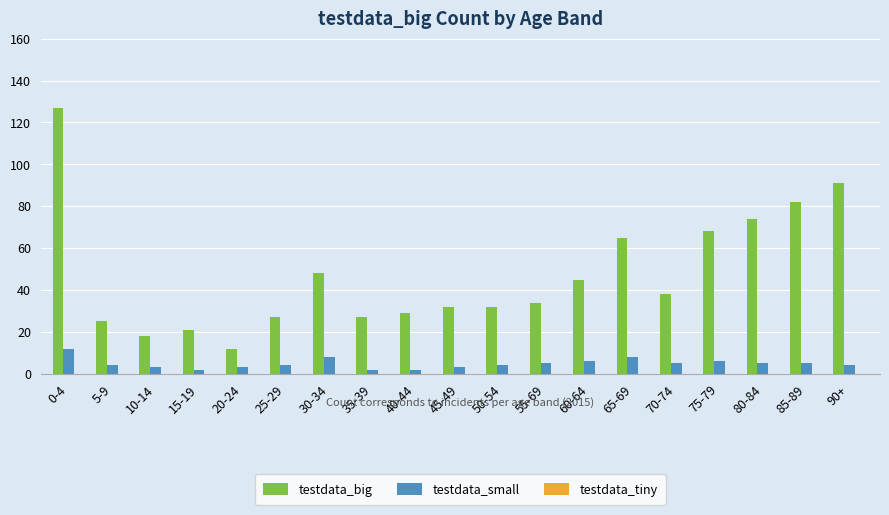

What is the greatest value displayed?

127